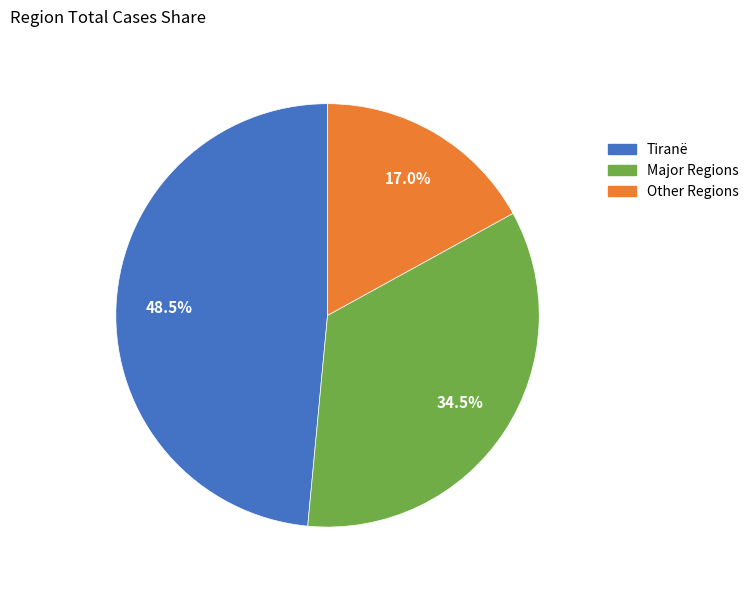

Is there any slice that represents more than half of the pie?

No